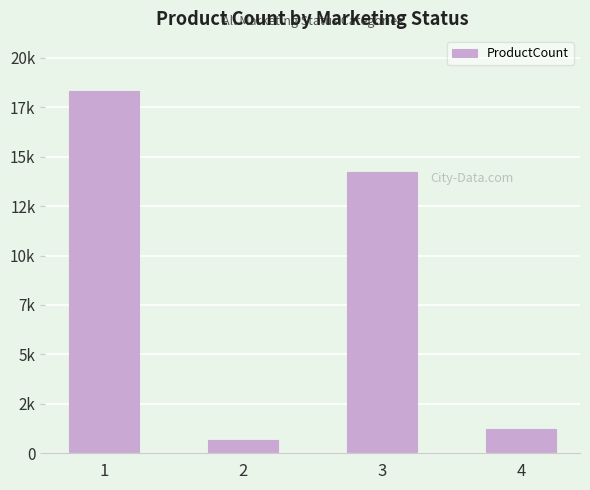

True or false: the data shows 1092 at 2.

False